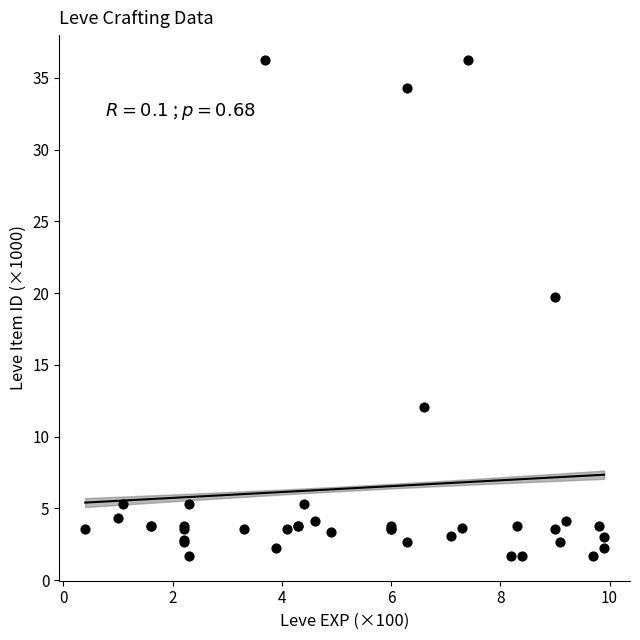

What Y value in the scatter plot is closest to 18?

19.7